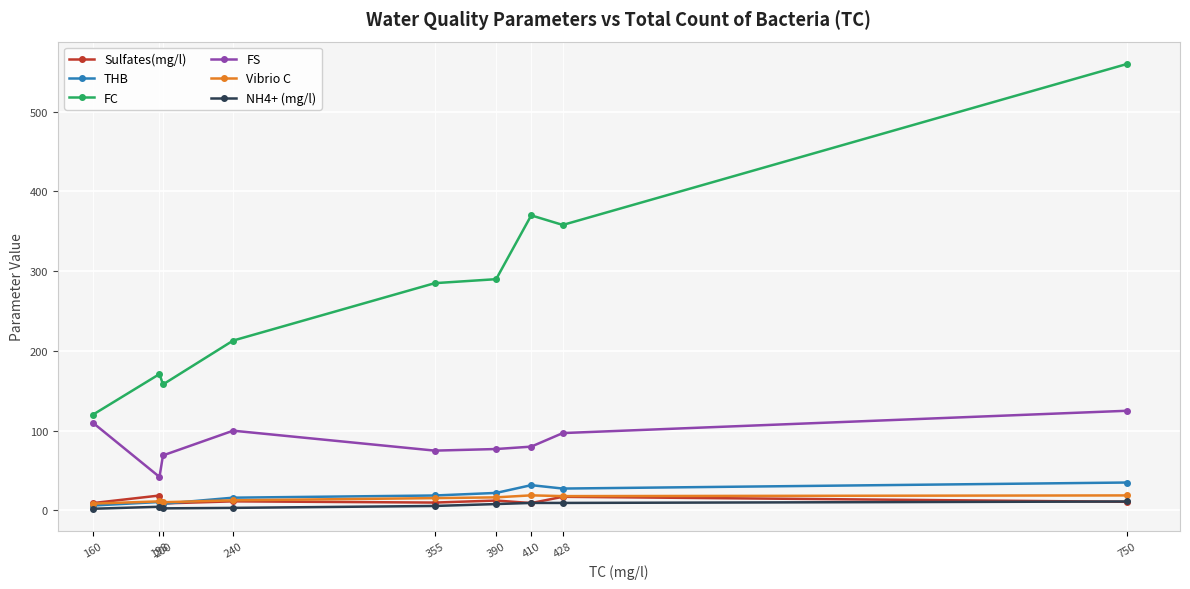

At which category is the sum across all series the highest?

750